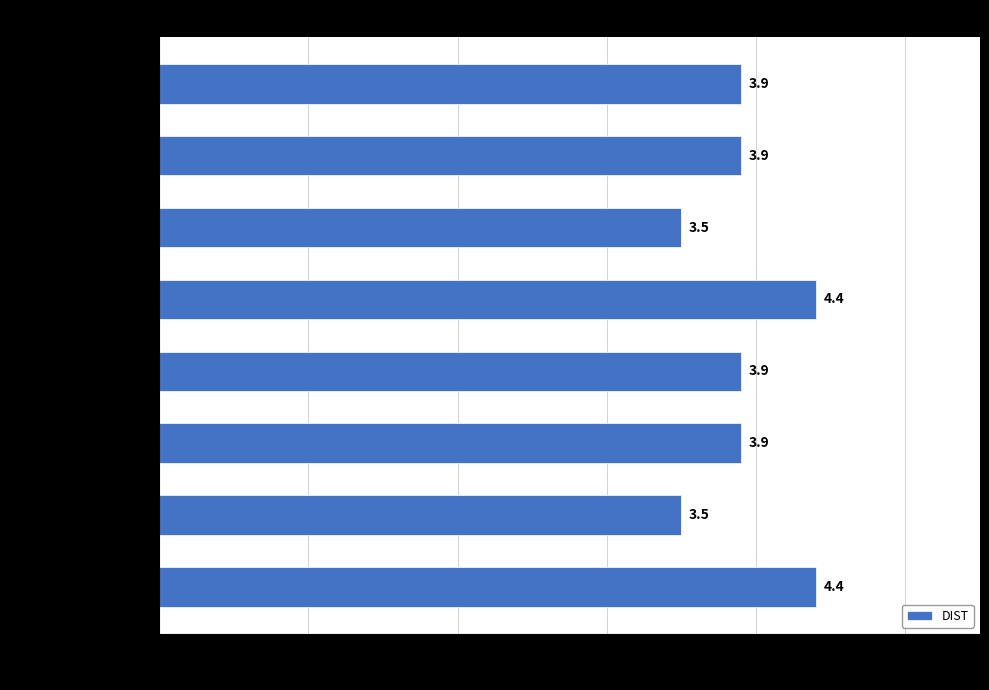

Count the values in the range 3 to 4.

6